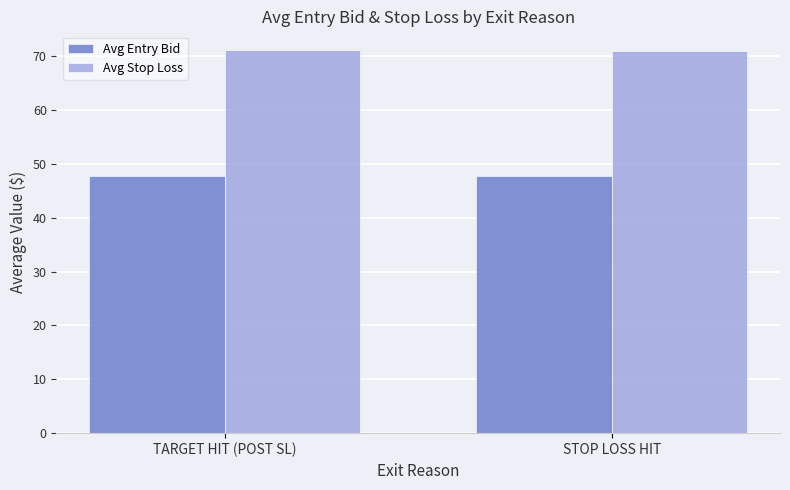

How many bars are there in each group?

2